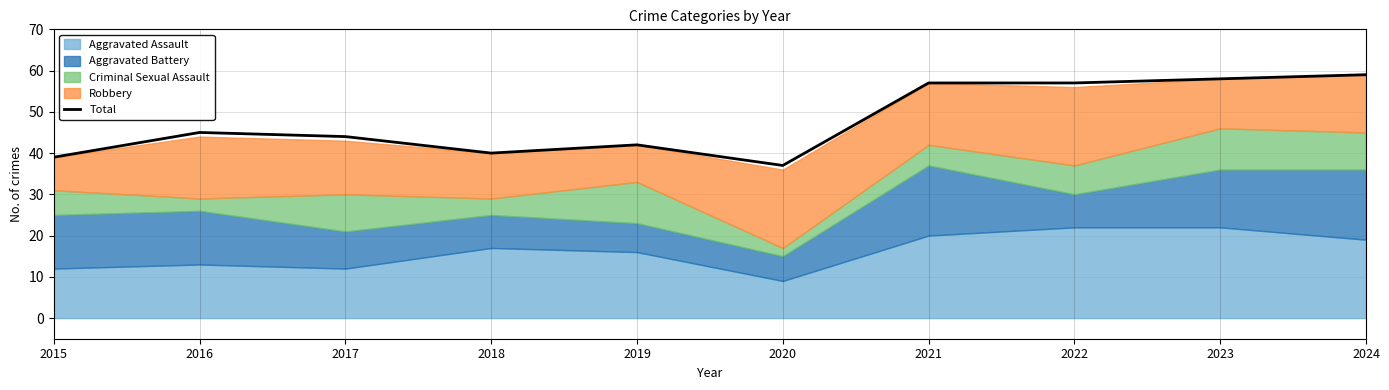

What is the difference between the maximum and minimum values?

22